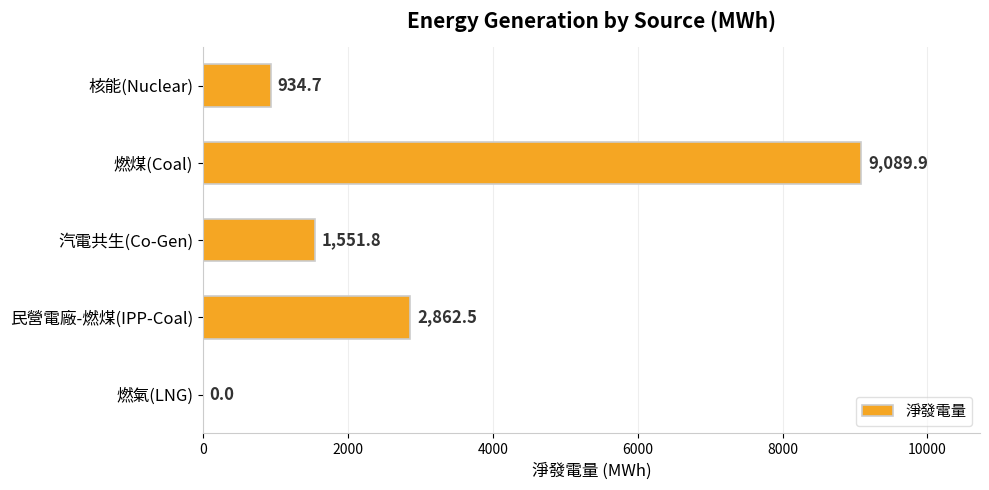

What is the greatest value displayed?

9089.9